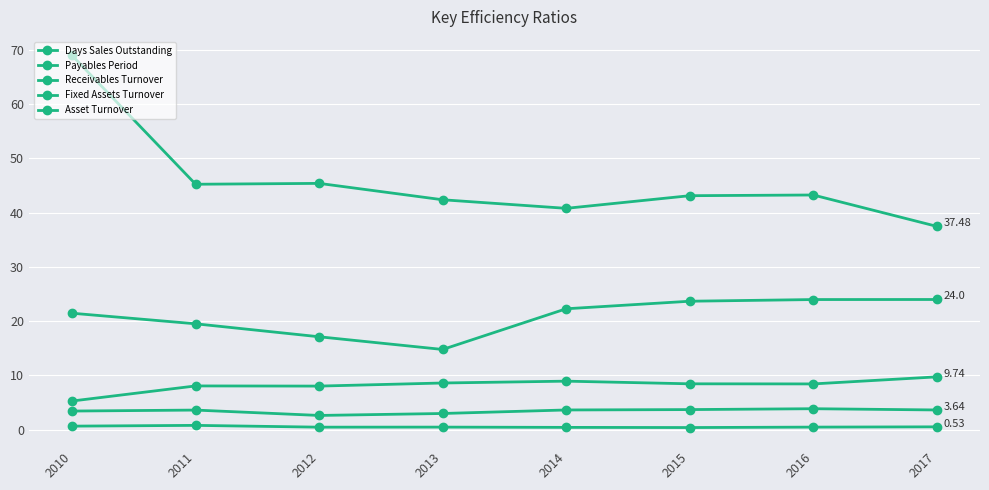

How many data points does each series have?

8